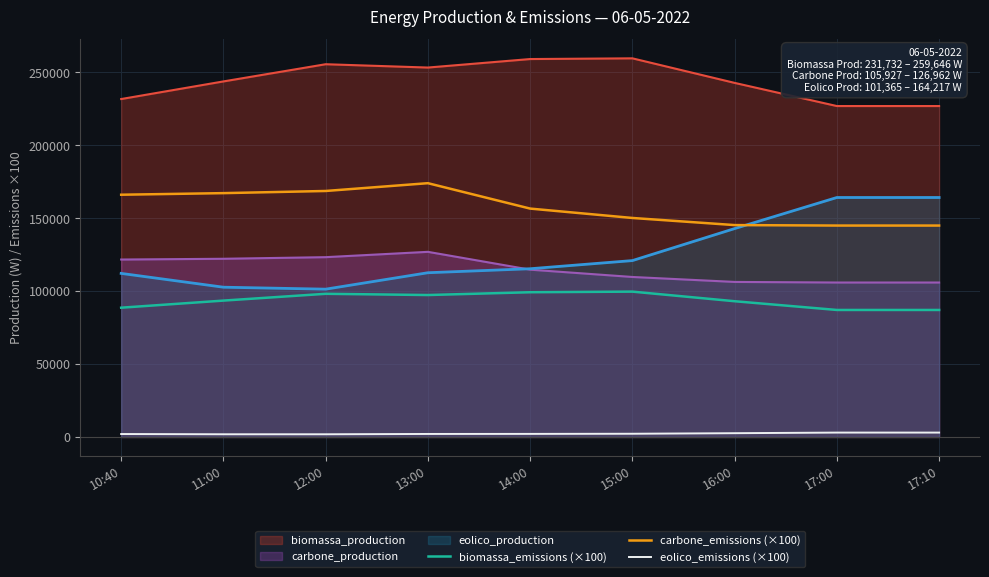

True or false: biomassa_emissions (×100) and eolico_emissions (×100) intersect in this chart.

False